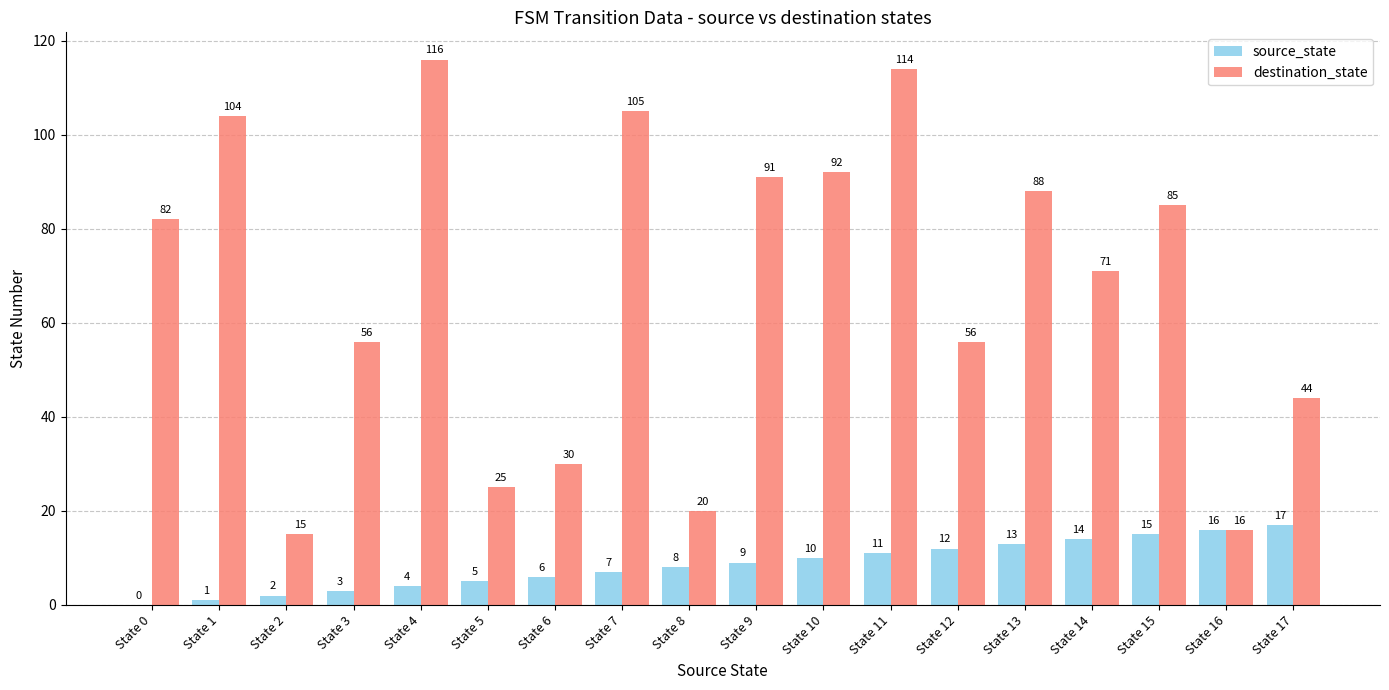

The destination_state series shows 47 at State 10. True or false?

False